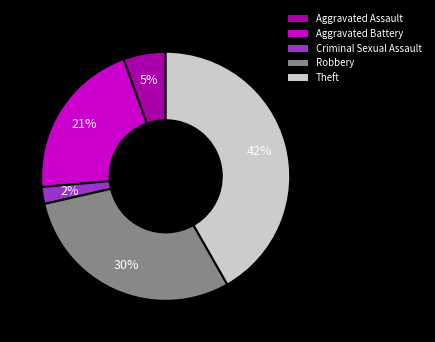

Count the number of slices in the pie.

5